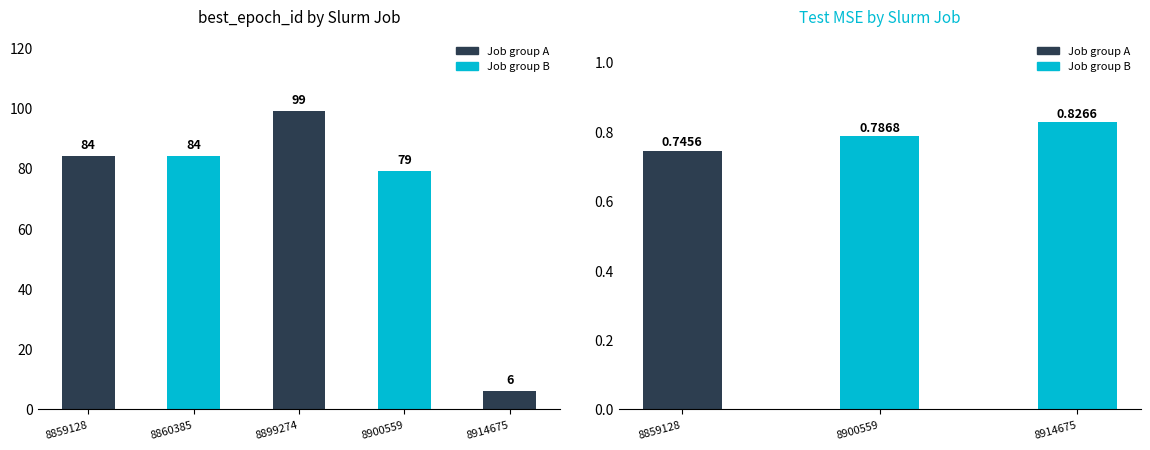

True or false: the data shows 99 at 8899274.

True